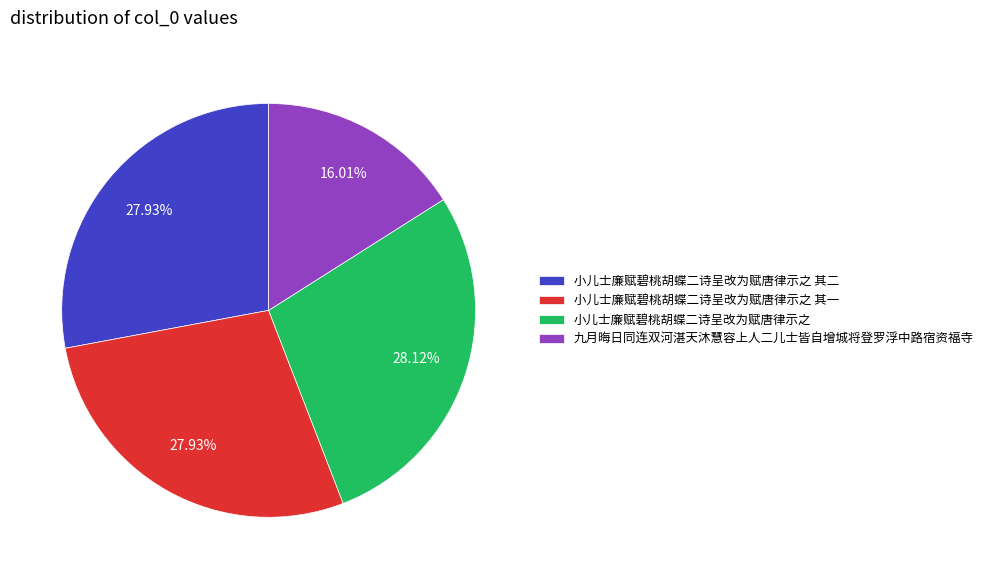

What is the smallest slice in the pie chart?

九月晦日同连双河湛天沐慧容上人二儿士皆自增城将登罗浮中路宿资福寺